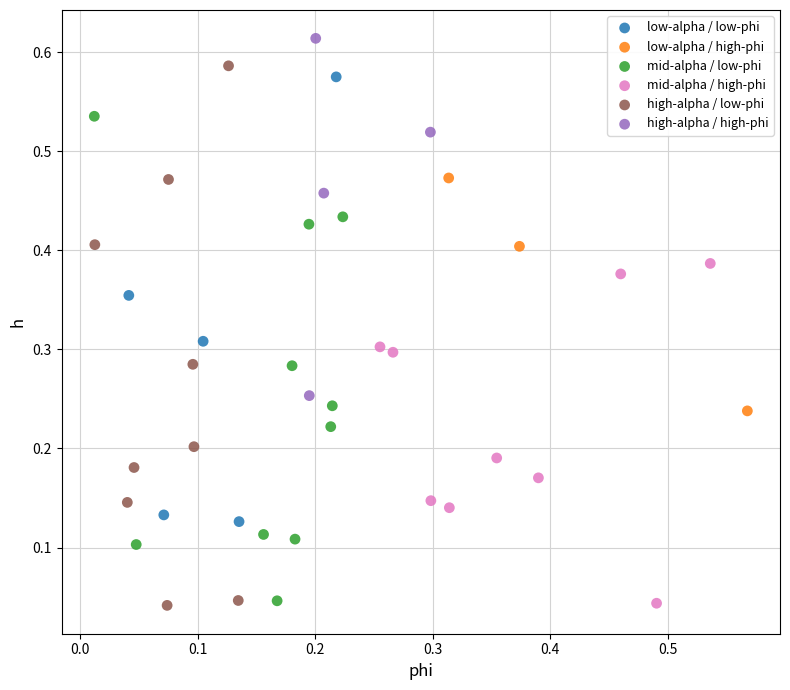

What are all the series names shown in the legend?

low-alpha / low-phi, low-alpha / high-phi, mid-alpha / low-phi, mid-alpha / high-phi, high-alpha / low-phi, high-alpha / high-phi